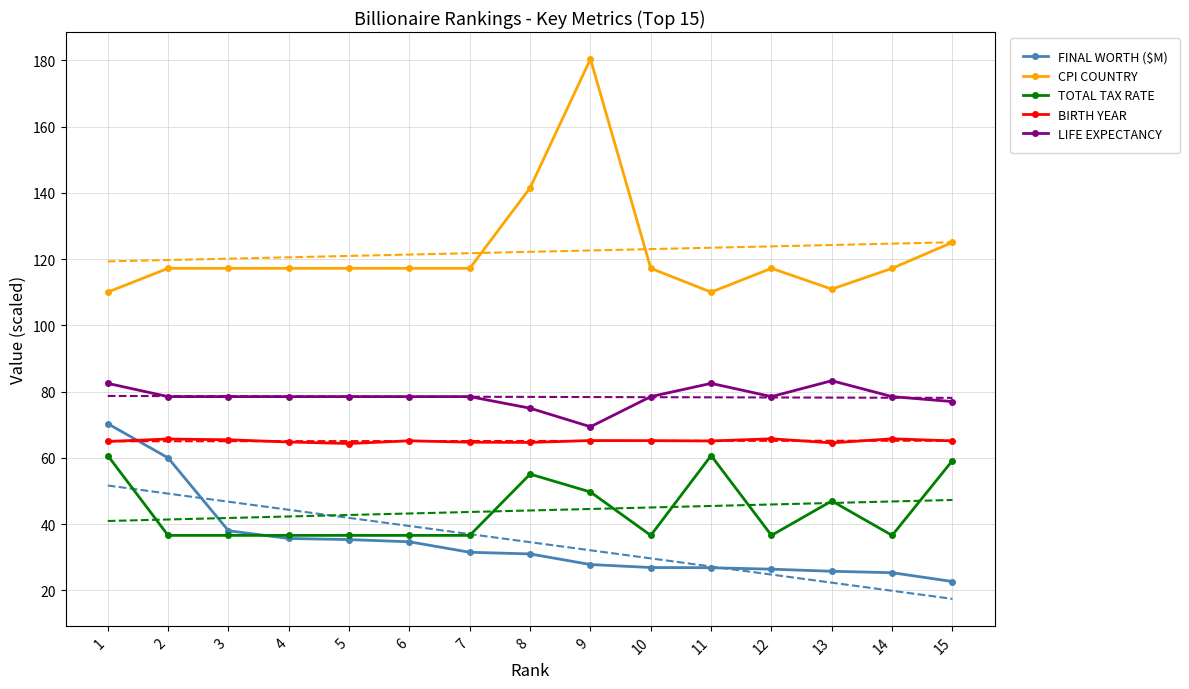

True or false: CPI COUNTRY and TOTAL TAX RATE cross at least once.

False